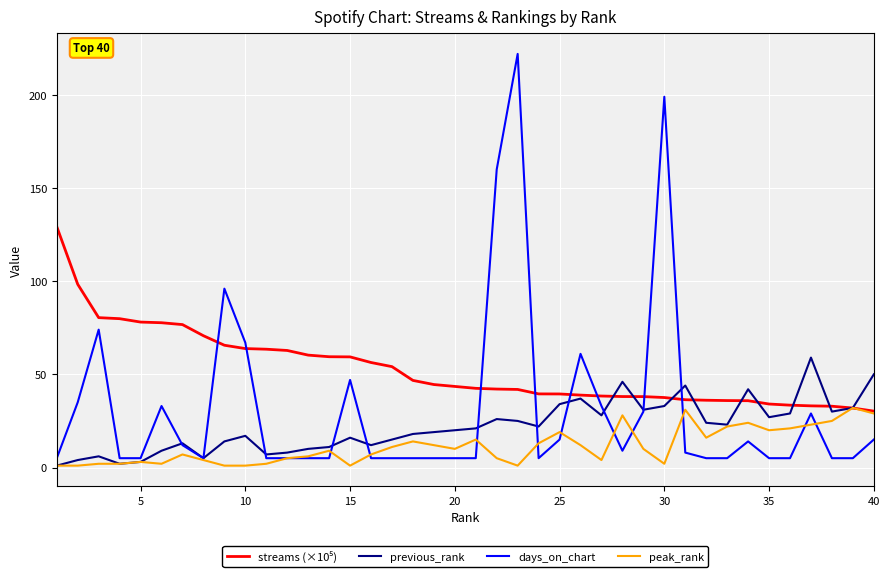

What is the highest value of the days_on_chart series?

222.0